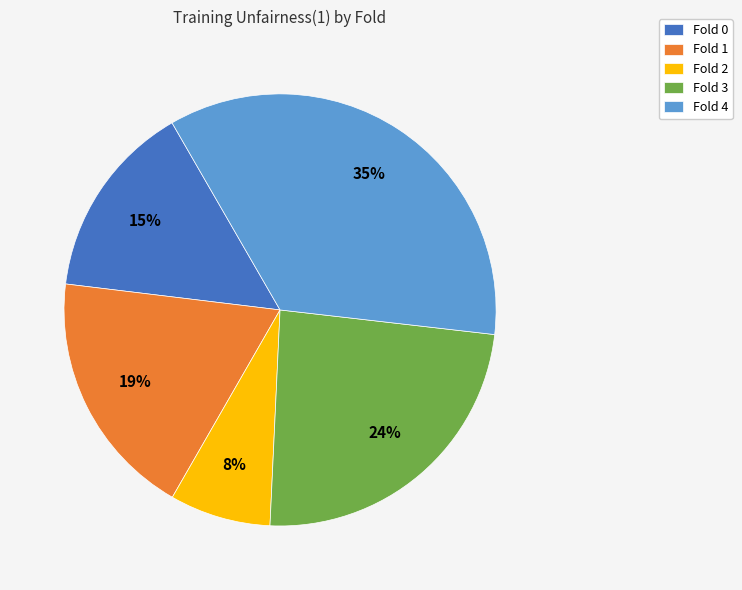

Do Fold 0 and Fold 3 together represent more than half of the pie?

No